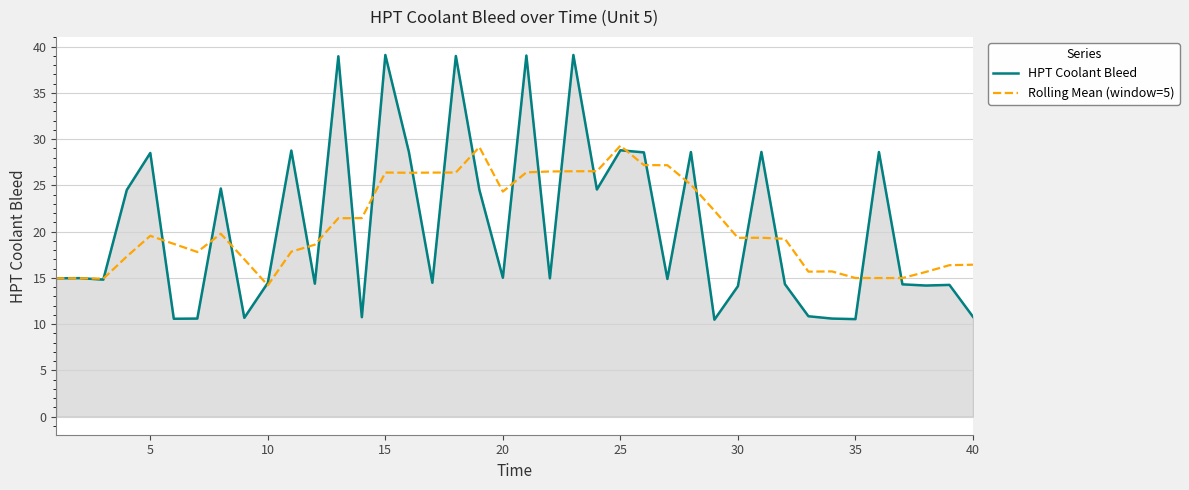

Rank the series by their maximum value, from lowest to highest.

Rolling Mean (window=5), HPT Coolant Bleed